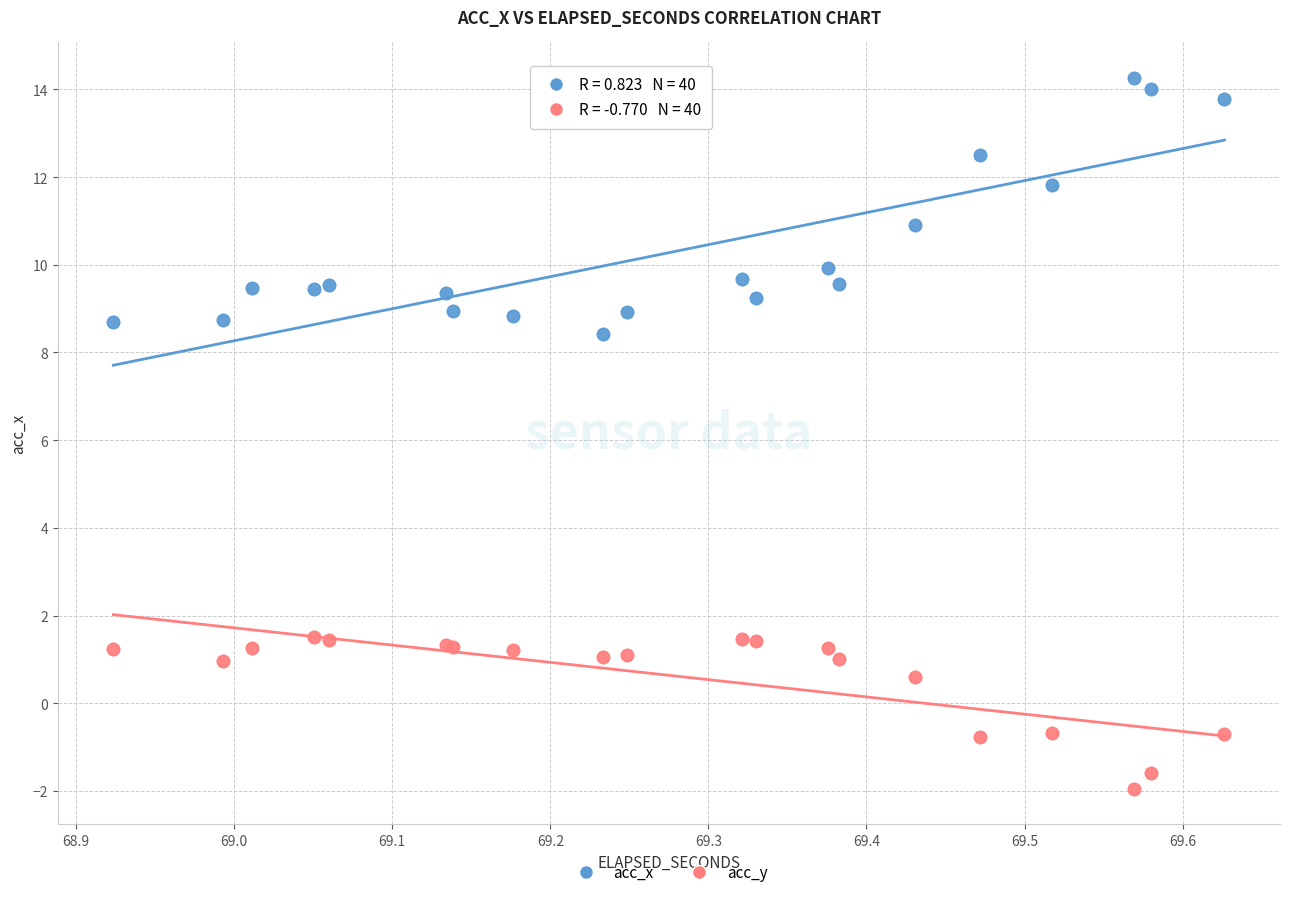

Which series reaches the maximum Y coordinate?

acc_x